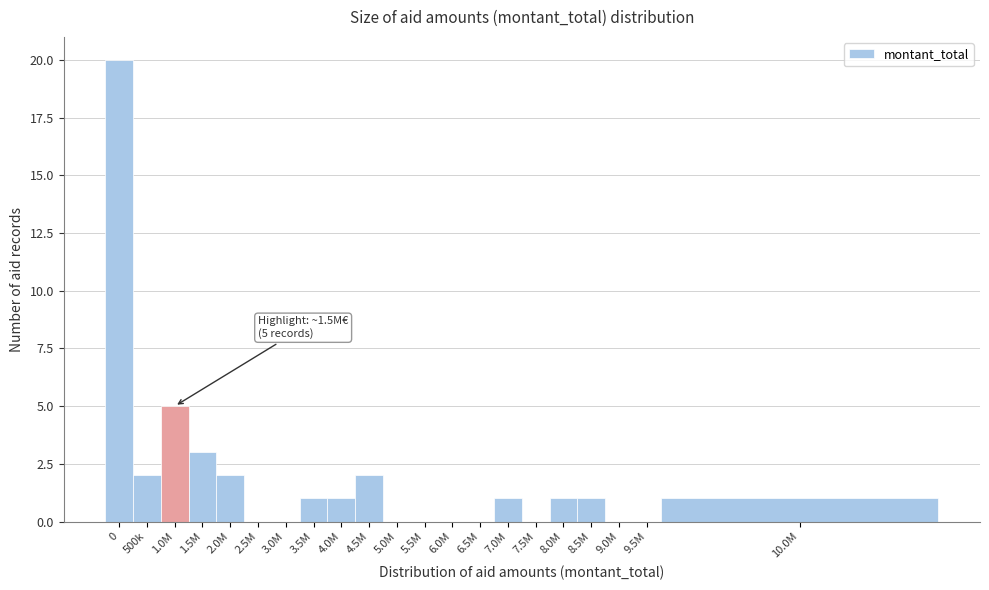

Reading left to right, list all the values displayed in this chart.

0=20	500k=2	1.0M=5	1.5M=3	2.0M=2	2.5M=0	3.0M=0	3.5M=1	4.0M=1	4.5M=2	5.0M=0	5.5M=0	6.0M=0	6.5M=0	7.0M=1	7.5M=0	8.0M=1	8.5M=1	9.0M=0	9.5M=0	10.0M=1